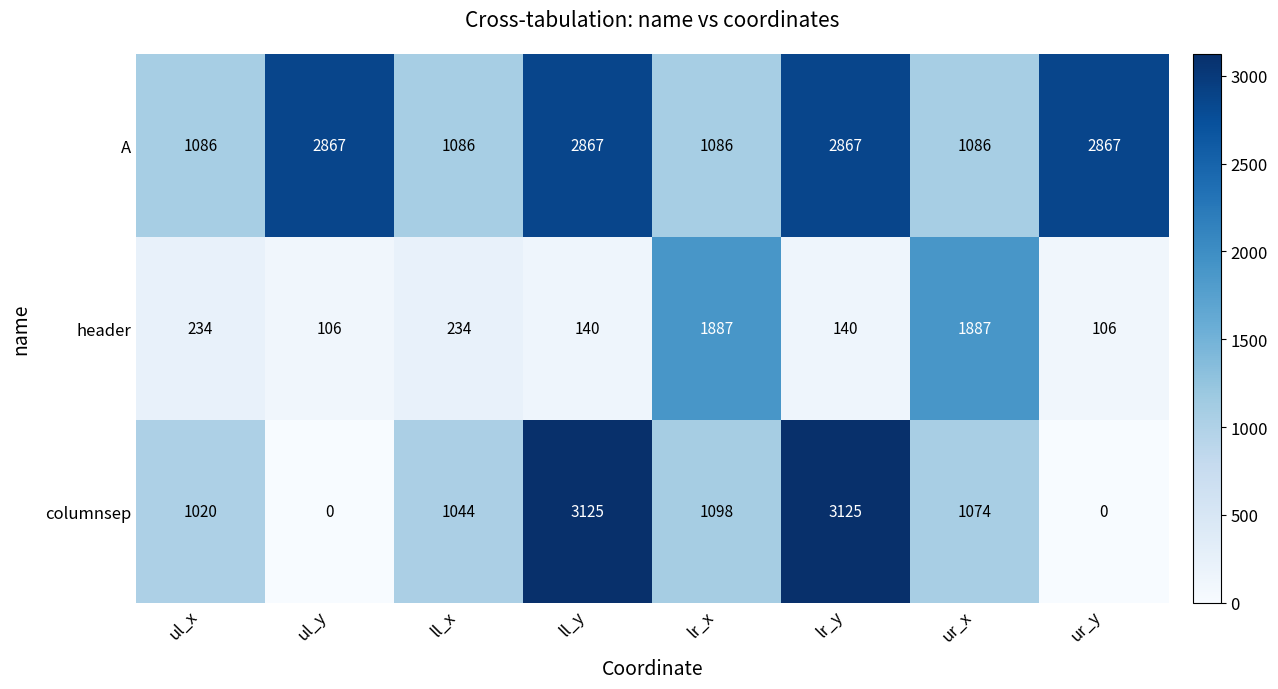

What is the approximate value of columnsep at ul_x?

1020